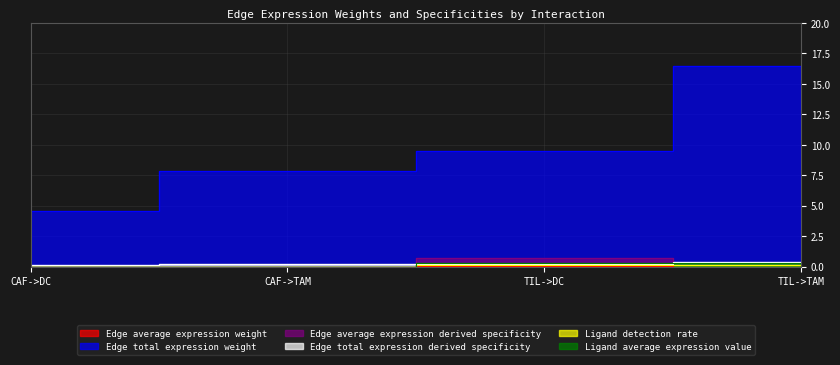

True or false: Edge average expression derived specificity and Edge total expression weight intersect in this chart.

False